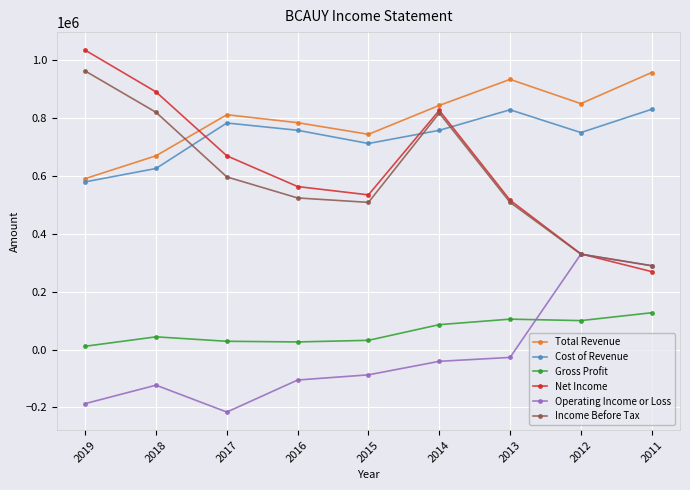

Which category has the lowest value across all series?

2017